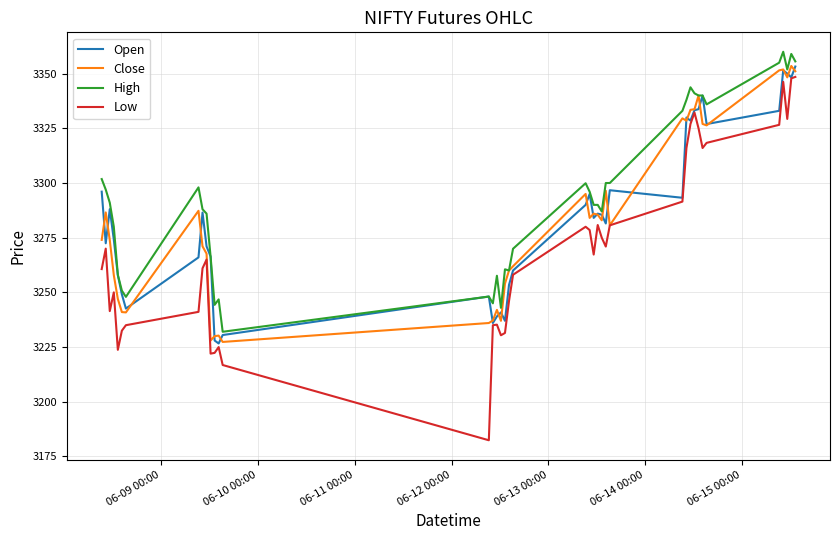

True or false: High and Low cross at least once.

False